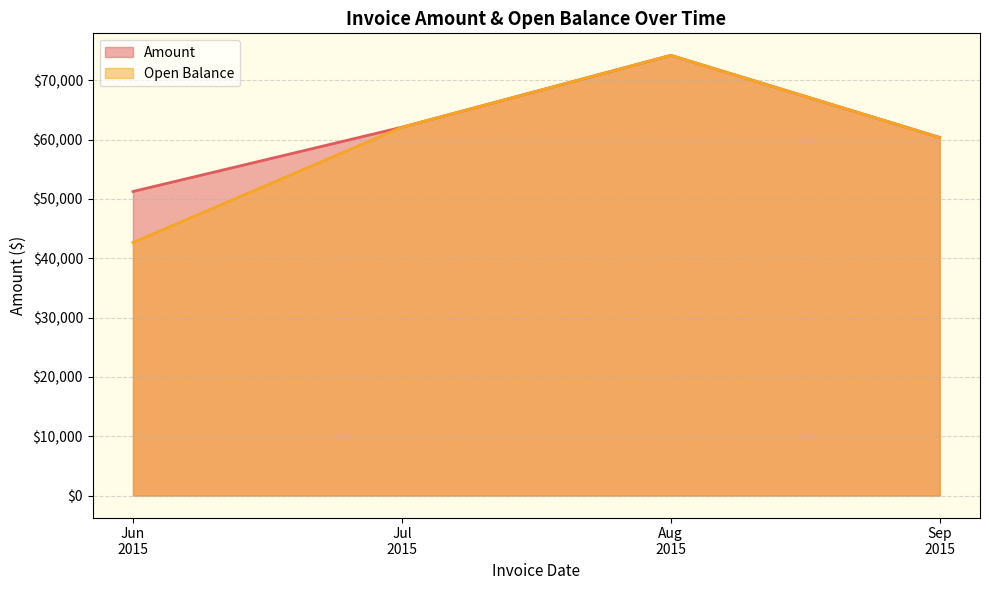

Which series has the largest total across all categories?

Amount